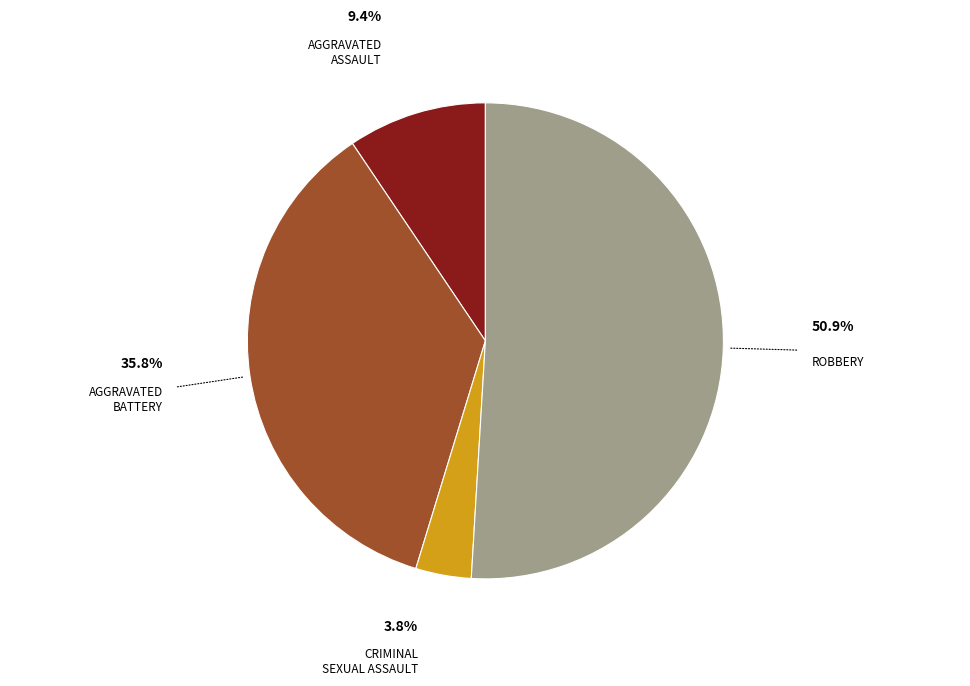

Is there a majority slice in this chart?

Yes